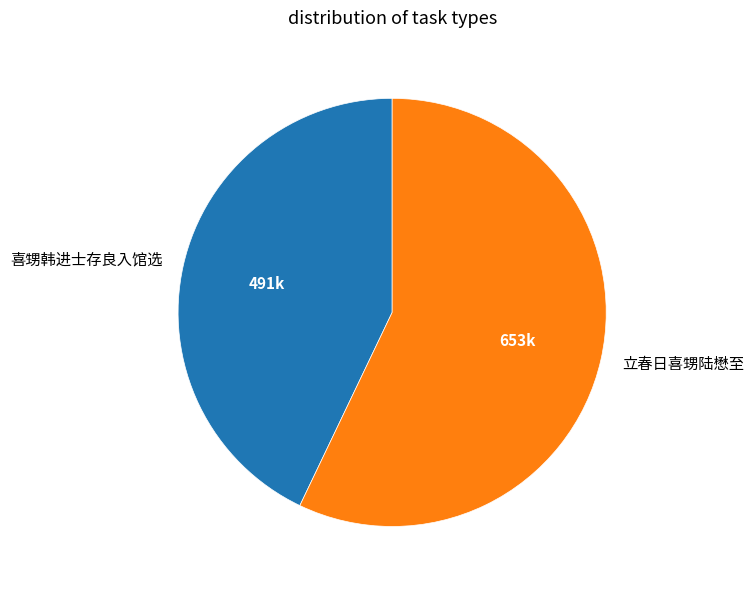

Rank the categories by value from highest to lowest.

立春日喜甥陆懋至, 喜甥韩进士存良入馆选